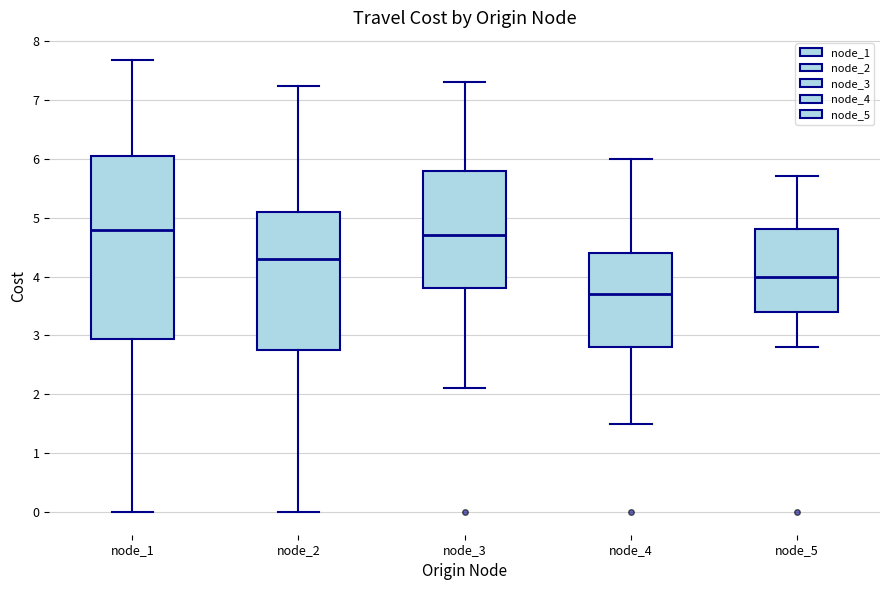

Where does the upper whisker of the box for node_3 end on the y-axis? The values are not printed on the chart, so give them approximately, as read against the axis.

7.3